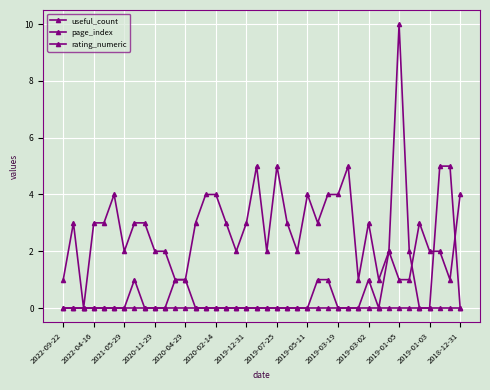

Rank the series by their average value, from highest to lowest.

rating_numeric, useful_count, page_index